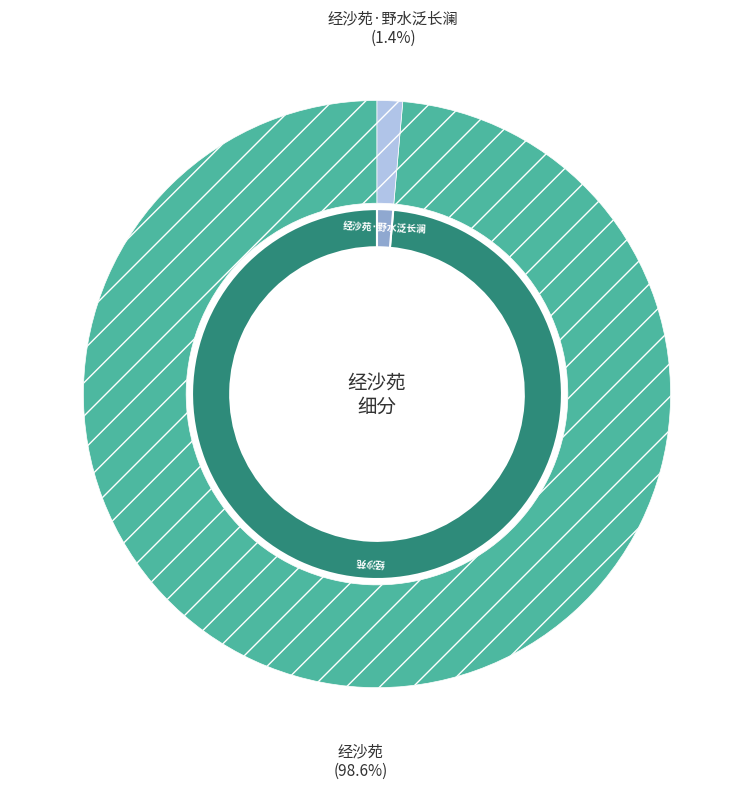

Which slice is the largest?

经沙苑